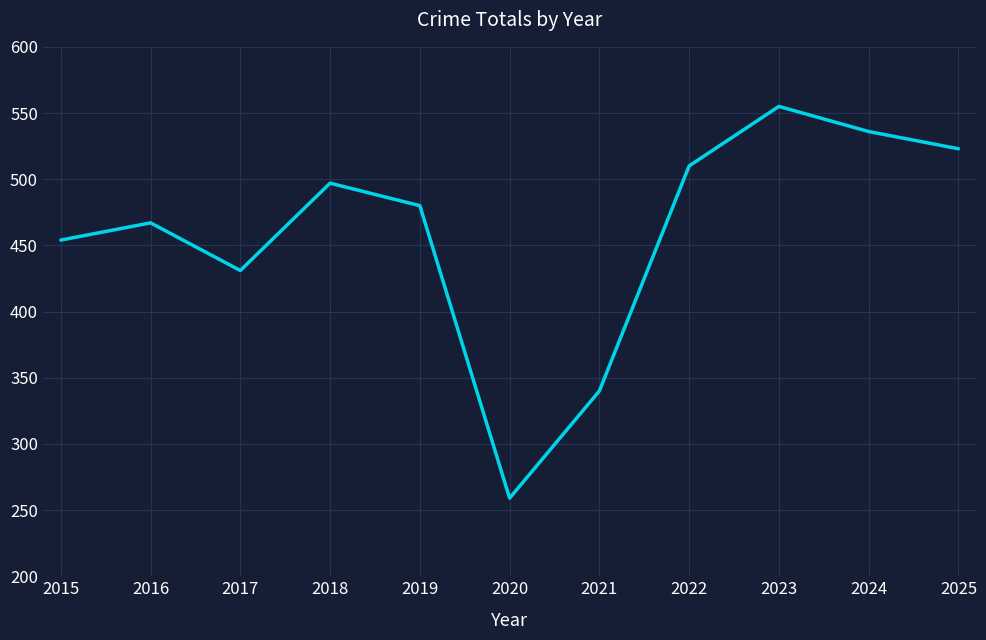

What is the difference between the second highest and minimum values?

277